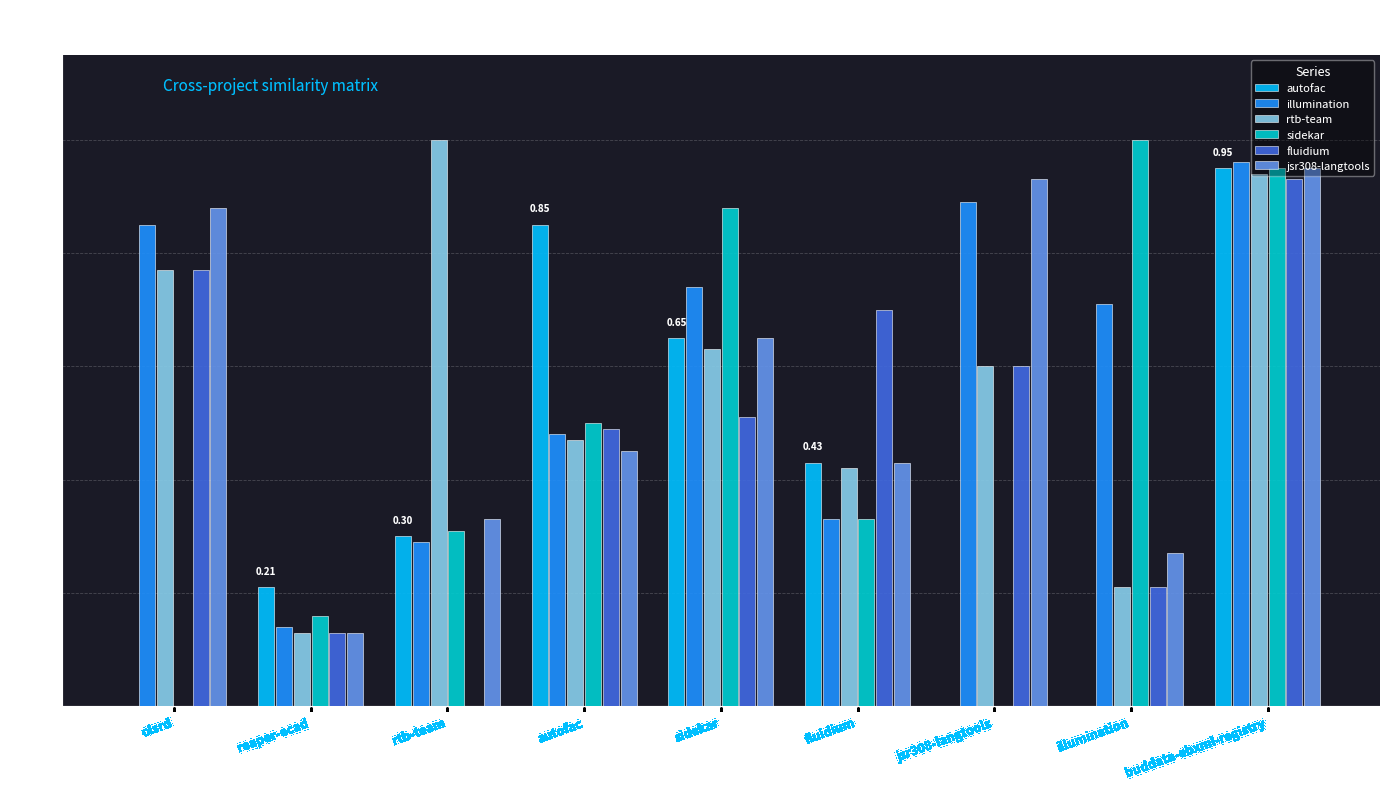

The sidekar series shows 0.5 at autofac. True or false?

True